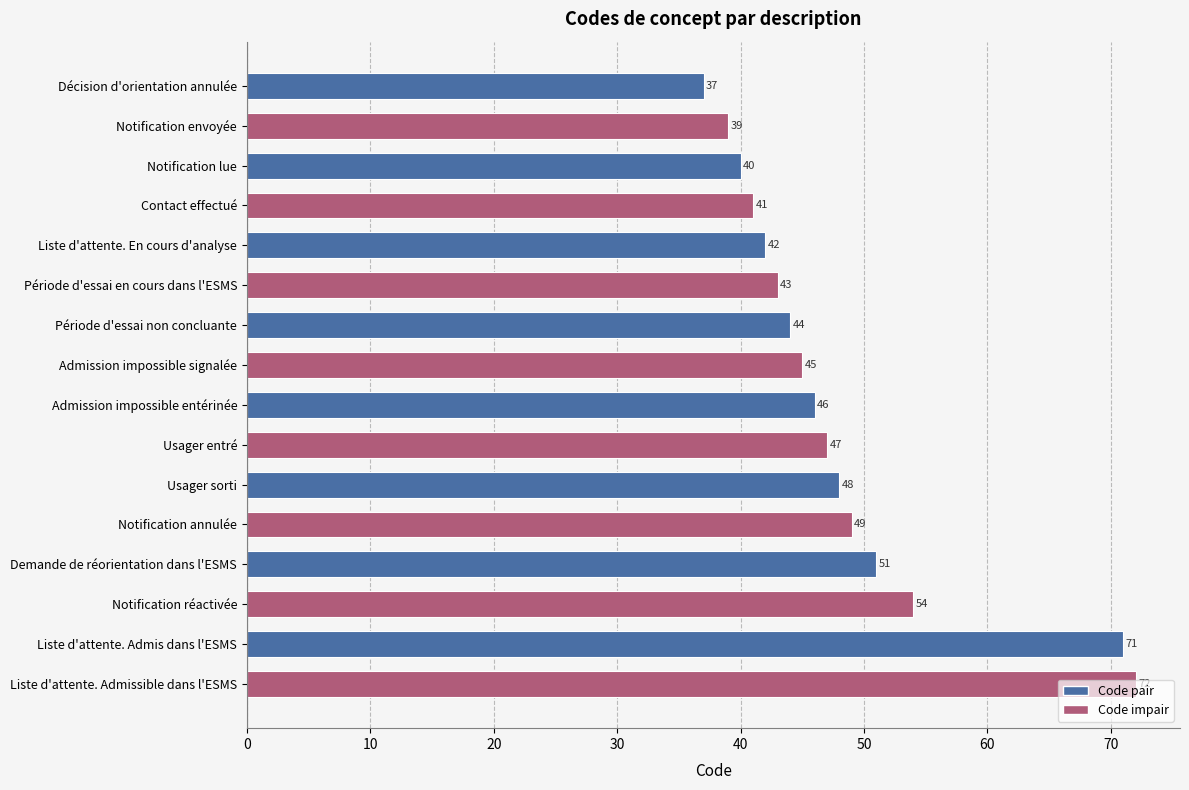

What is the change in value from Notification lue to Liste d'attente. Admis dans l'ESMS?

+31